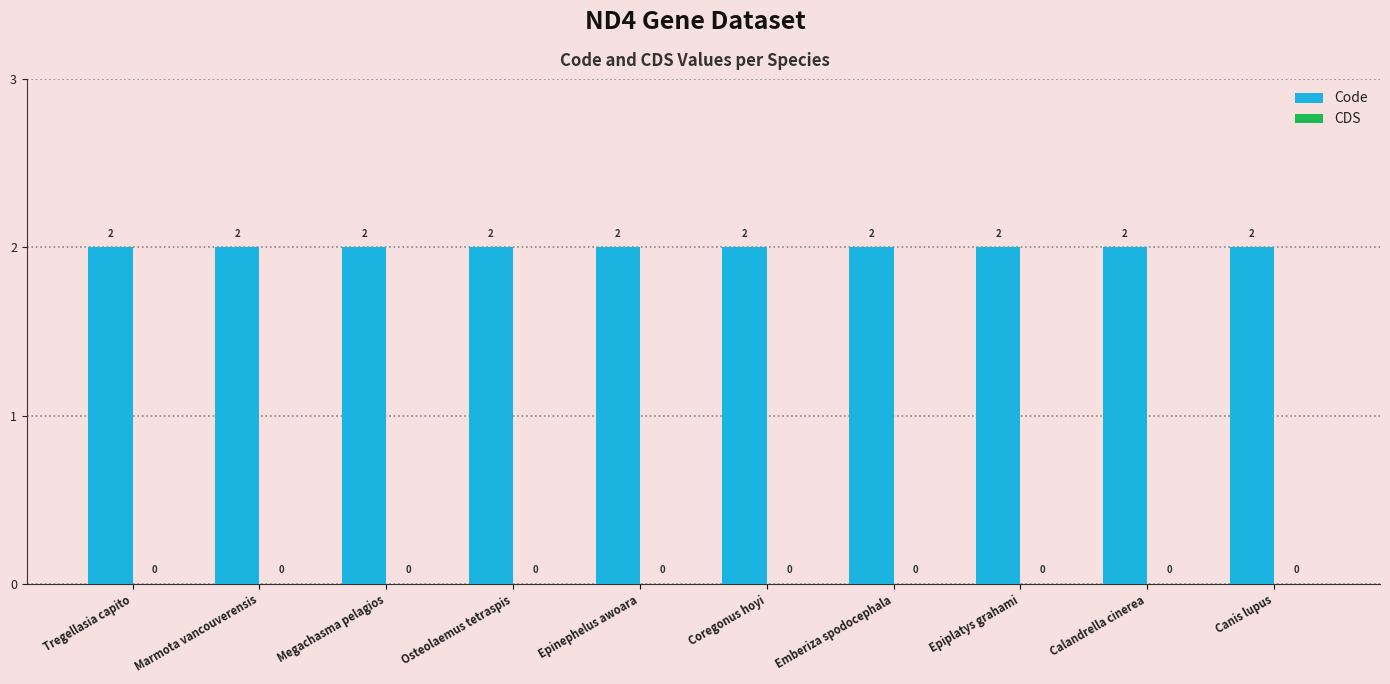

How many bars are there in total?

20